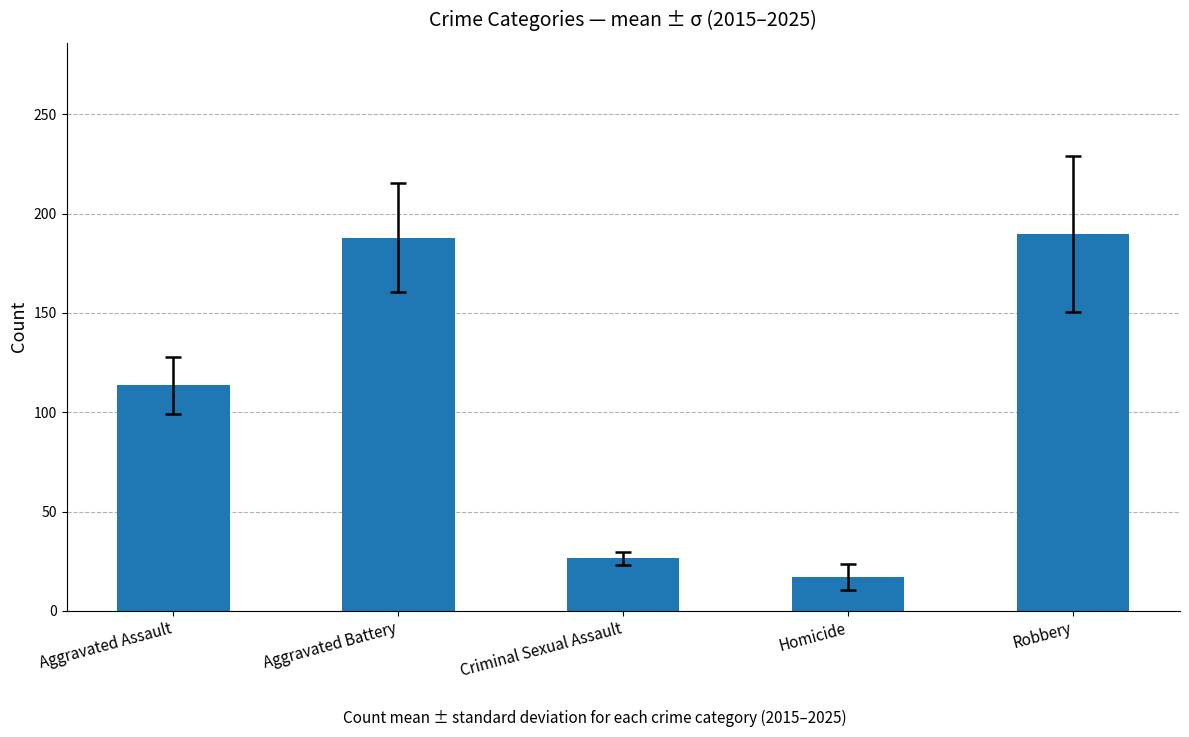

What is the sum of all values?

534.6